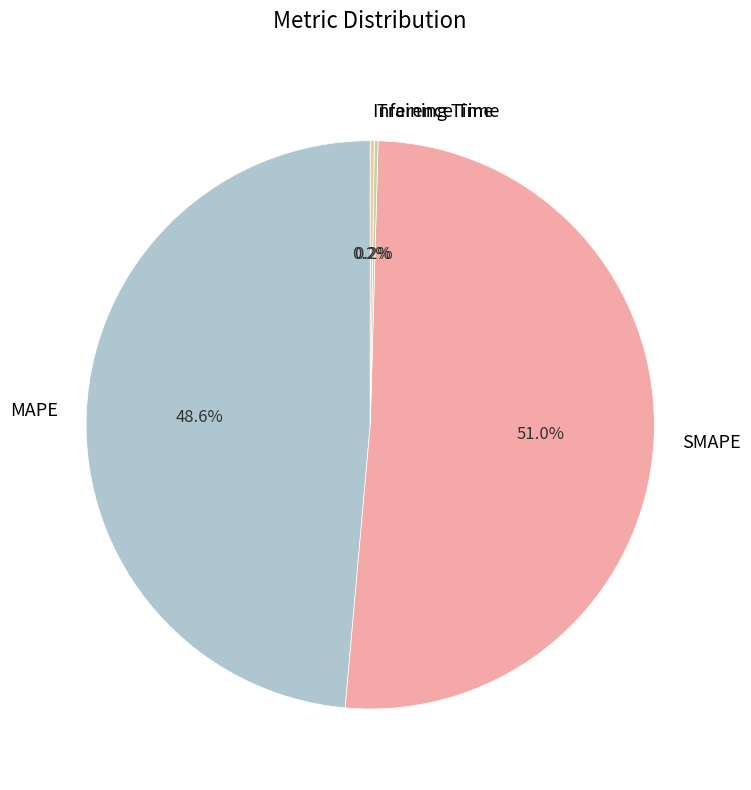

What percentage do MAPE and SMAPE together represent?

99.6%